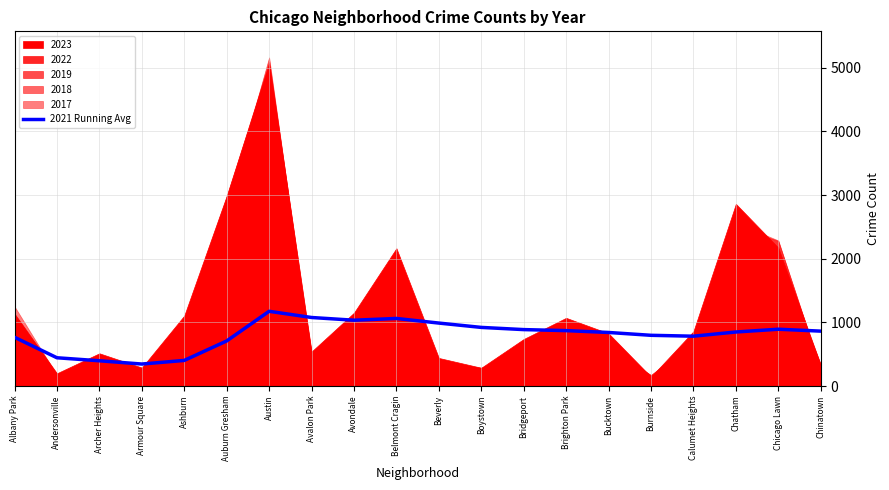

How many data points are less than 863?

10